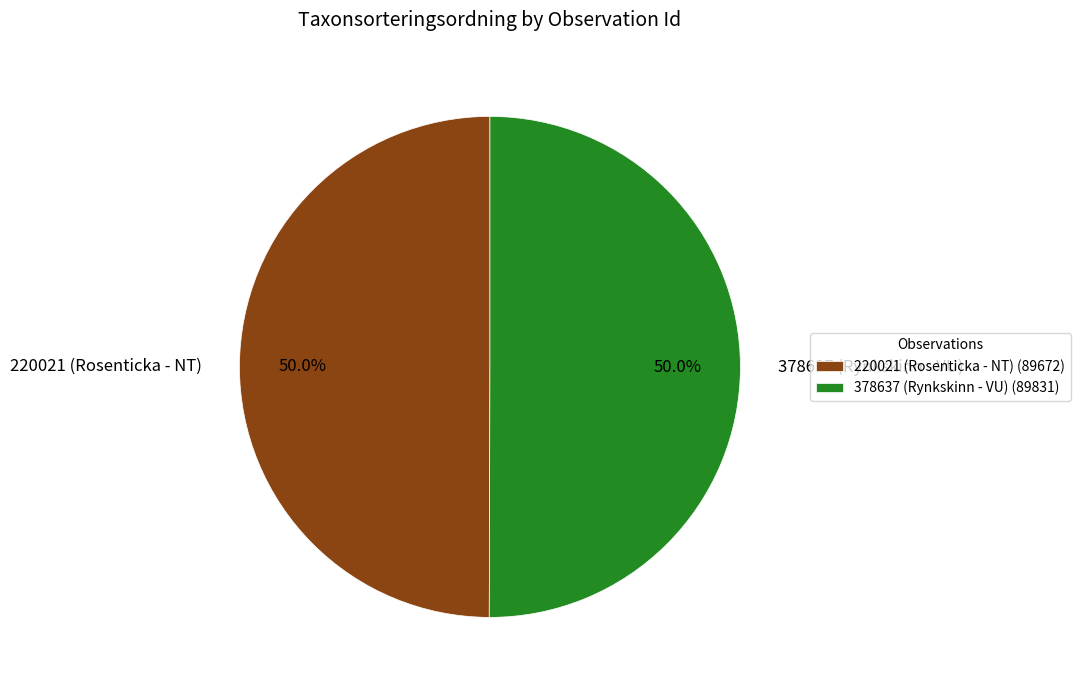

Is the sum of 220021 (Rosenticka - NT) and 378637 (Rynkskinn - VU) greater than half?

Yes